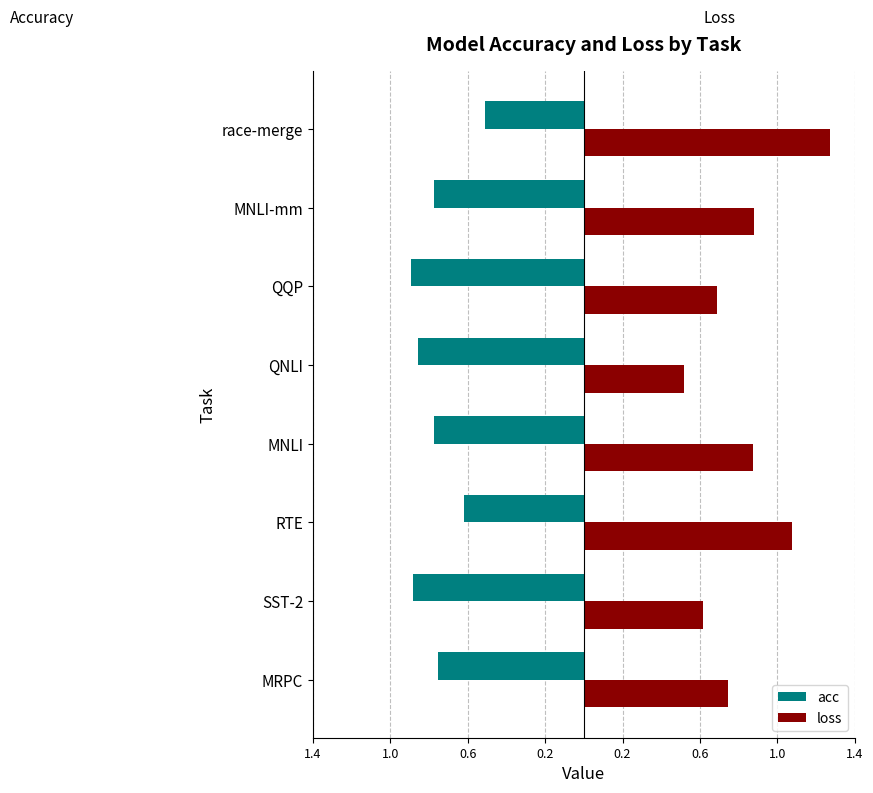

List the series in order of their overall mean, highest first.

loss, acc